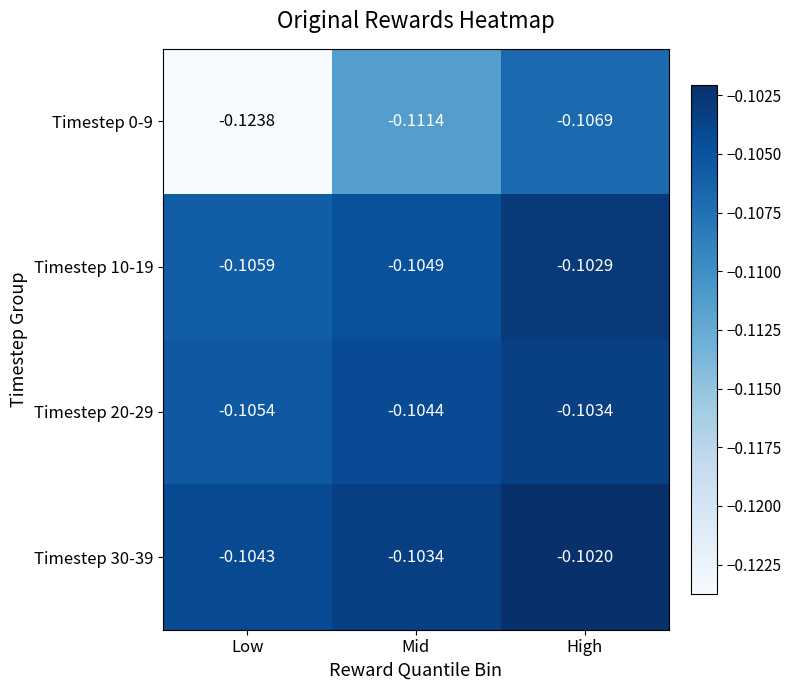

At which label is Timestep 0-9 closest to 0?

High